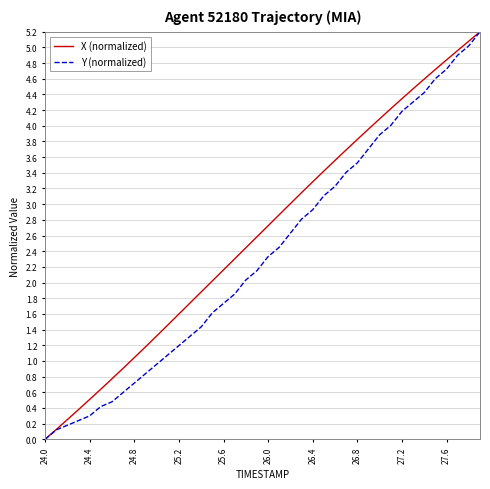

Reading left to right, extract all data points from this chart.

X (normalized): 0.0	0.1	0.3	0.4	0.5	0.6	0.8	0.9	1.0	1.2	1.3	1.5	1.6	1.7	1.9	2.0	2.2	2.3	2.4	2.6	2.7	2.9	3.0	3.1	3.3	3.4	3.6	3.7	3.8	4.0	4.1	4.2	4.3	4.5	4.6	4.7	4.8	5.0	5.1	5.2
Y (normalized): 0.0	0.1	0.2	0.2	0.3	0.4	0.5	0.6	0.7	0.8	1.0	1.1	1.2	1.3	1.4	1.6	1.7	1.9	2.0	2.2	2.3	2.5	2.6	2.8	2.9	3.1	3.2	3.4	3.5	3.7	3.9	4.0	4.2	4.3	4.4	4.6	4.7	4.9	5.0	5.2